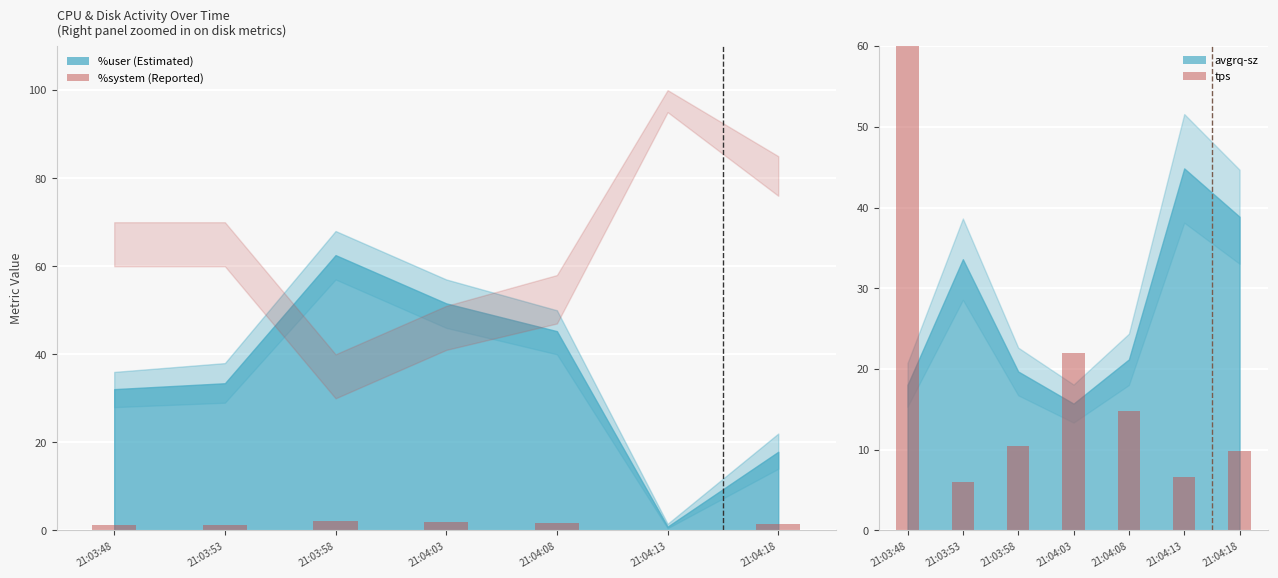

What is the greatest value displayed?

184.0